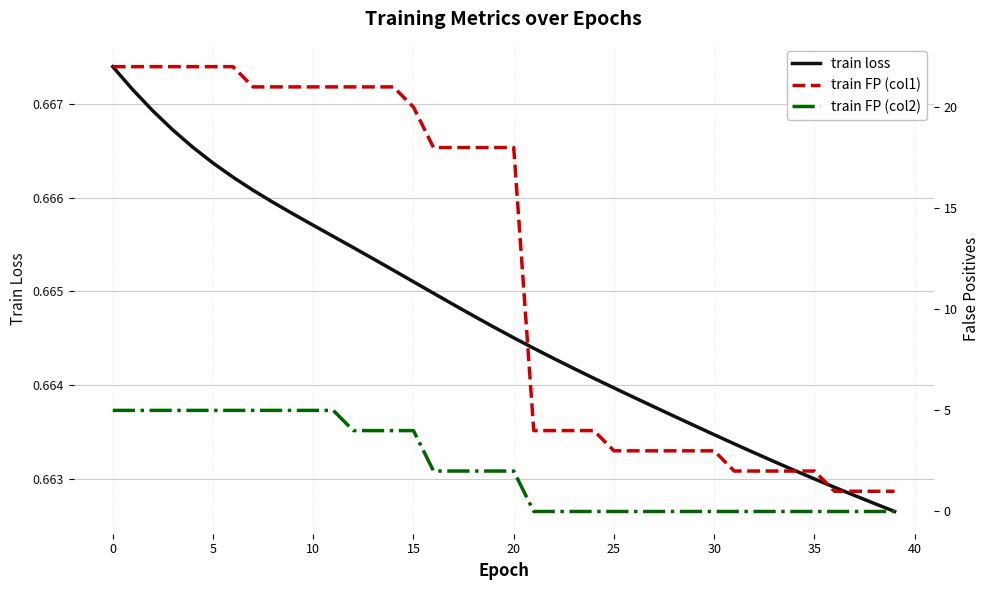

True or false: train loss has a value of 0.3 at 10.

False